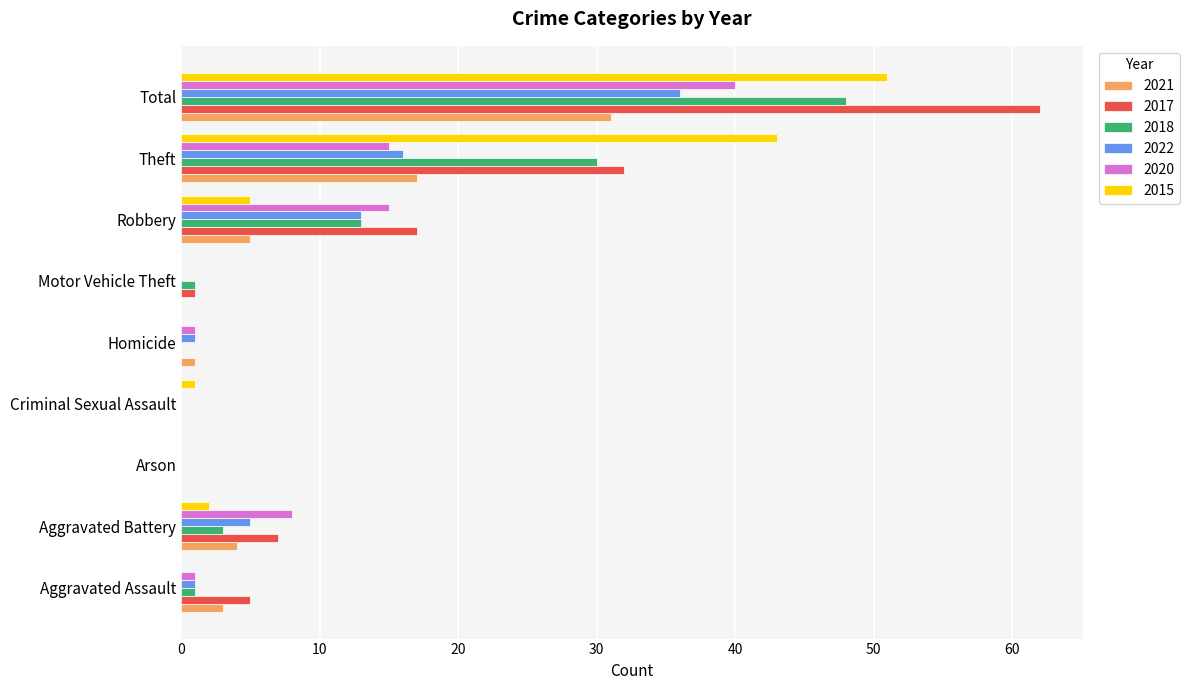

The 2021 series shows 17 at Theft. True or false?

True